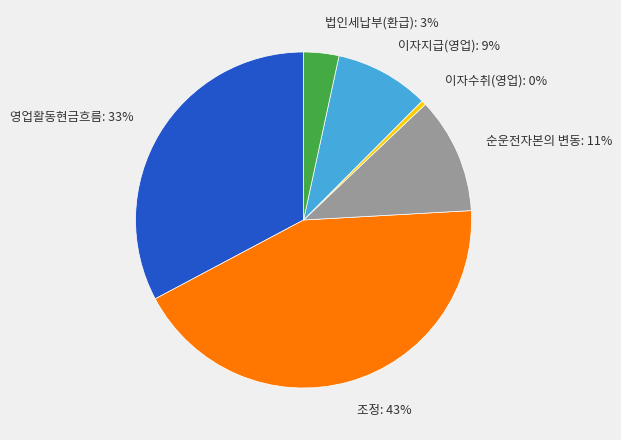

The 순운전자본의 변동 slice represents 11% of the pie. True or false?

True